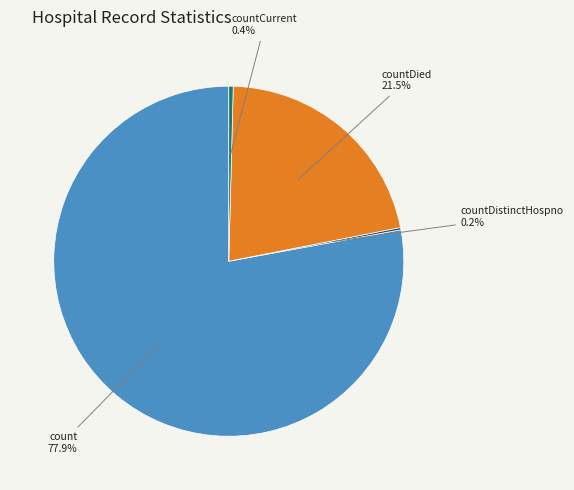

Is there a majority slice in this chart?

Yes